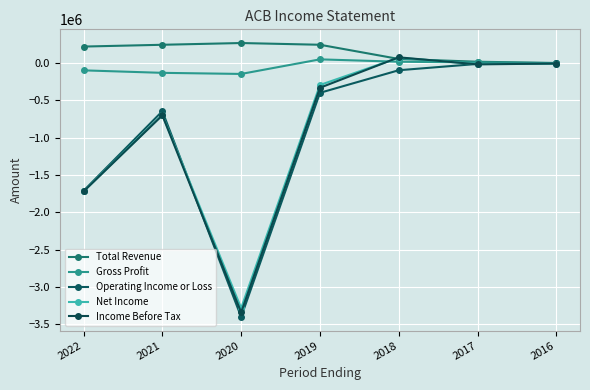

At which label is Gross Profit closest to -47750?

2016